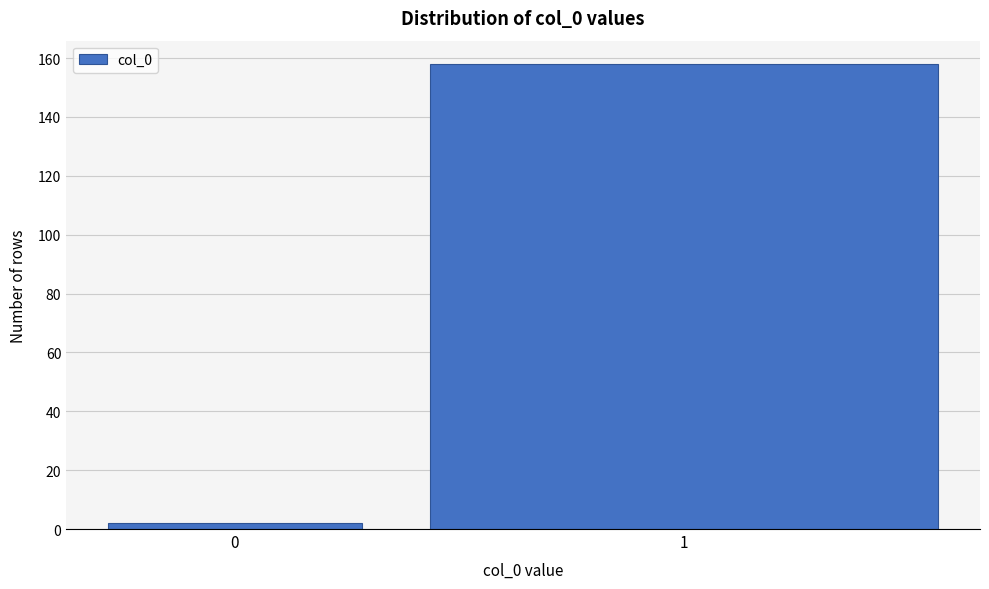

Reading right to left, what are all the values shown in this chart?

1=158	0=2